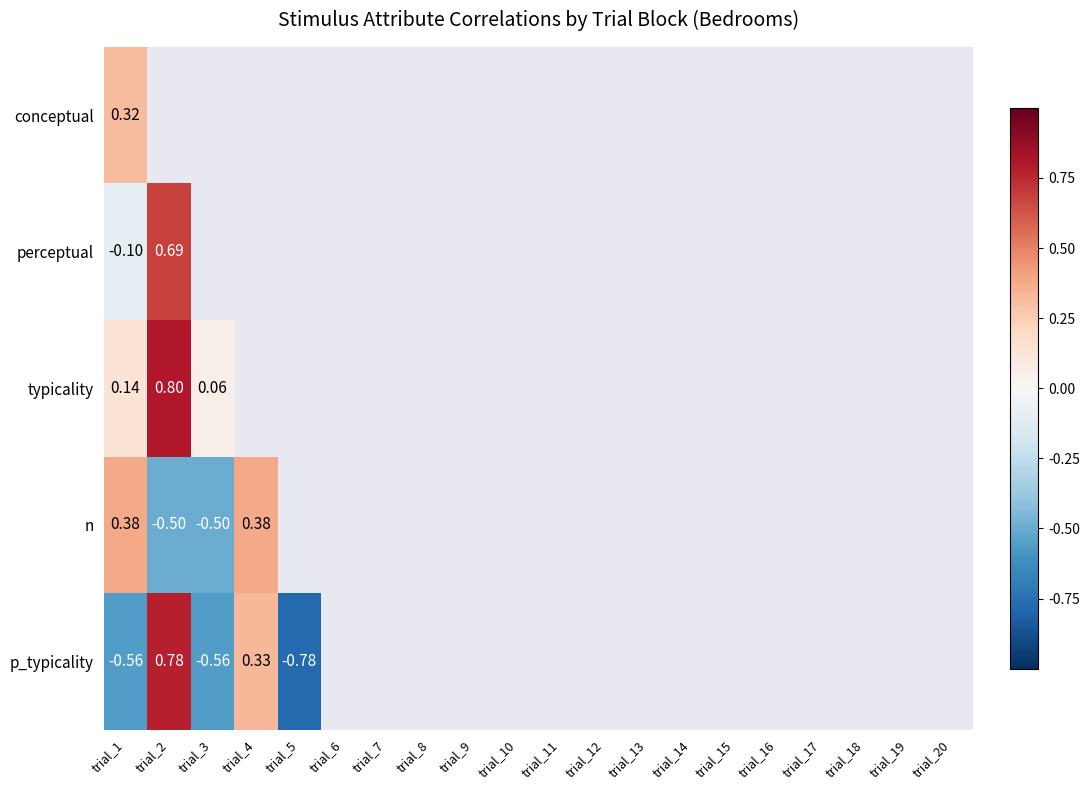

How many positive values does the perceptual series have?

1